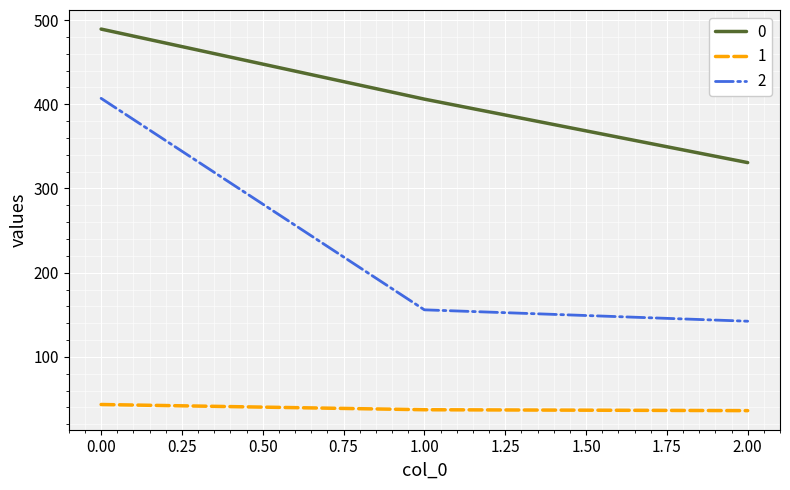

The 0 series shows 787.7 at 0.00. True or false?

False